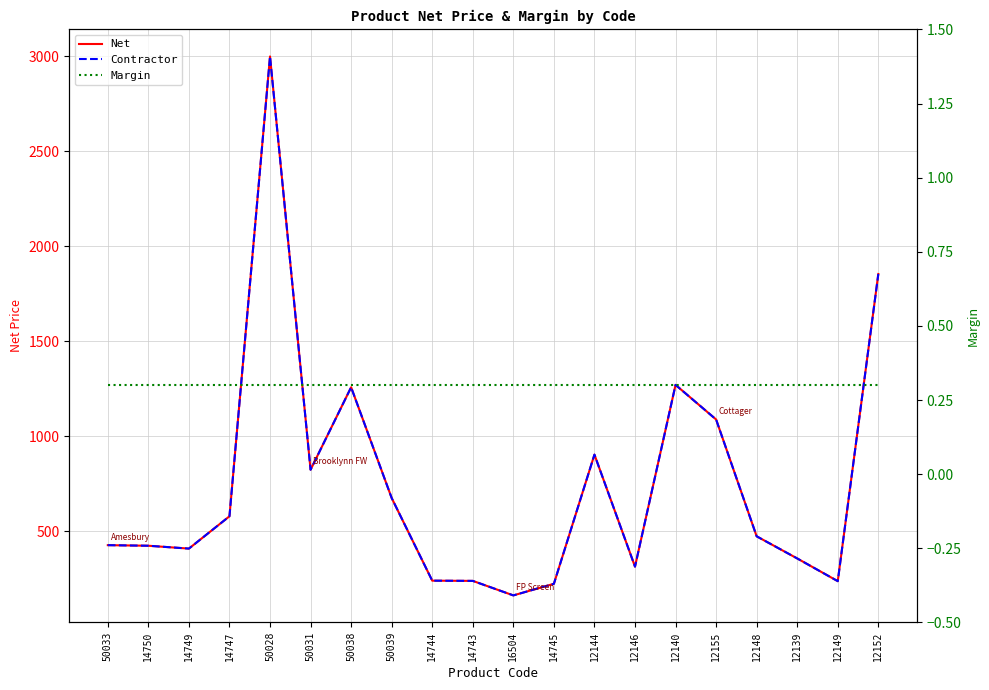

The Contractor series shows 238.6 at 12149. True or false?

True